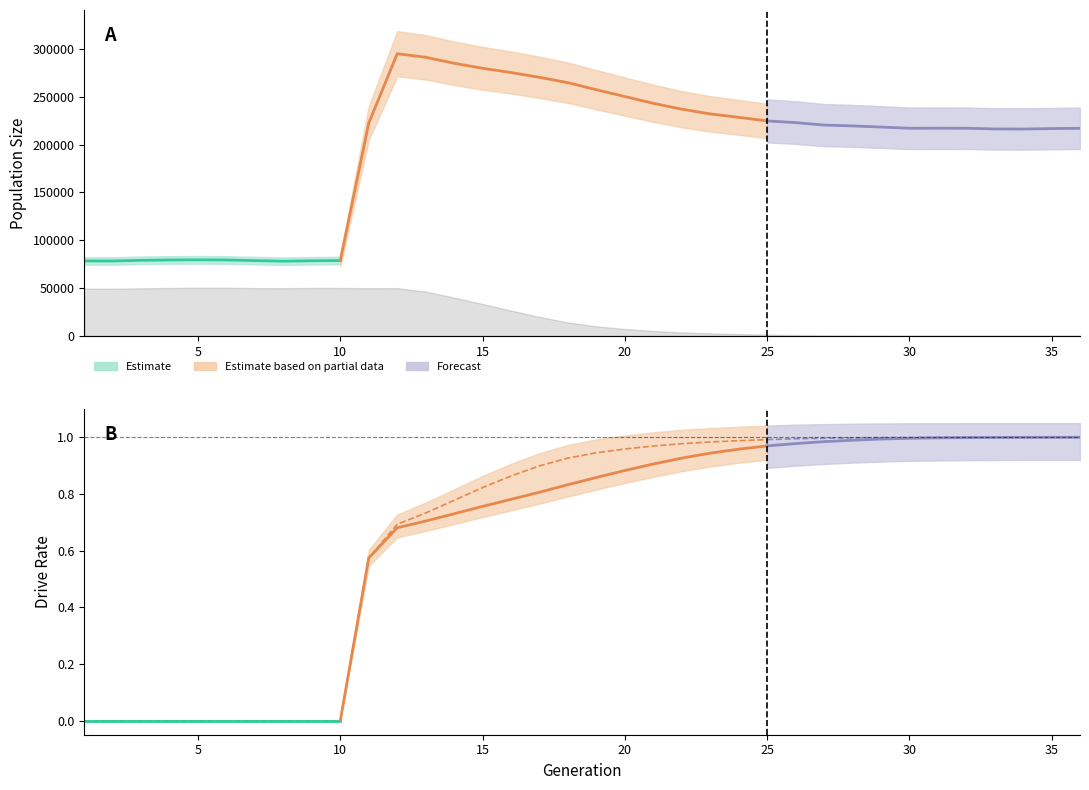

How many values in female_size are above zero?

35